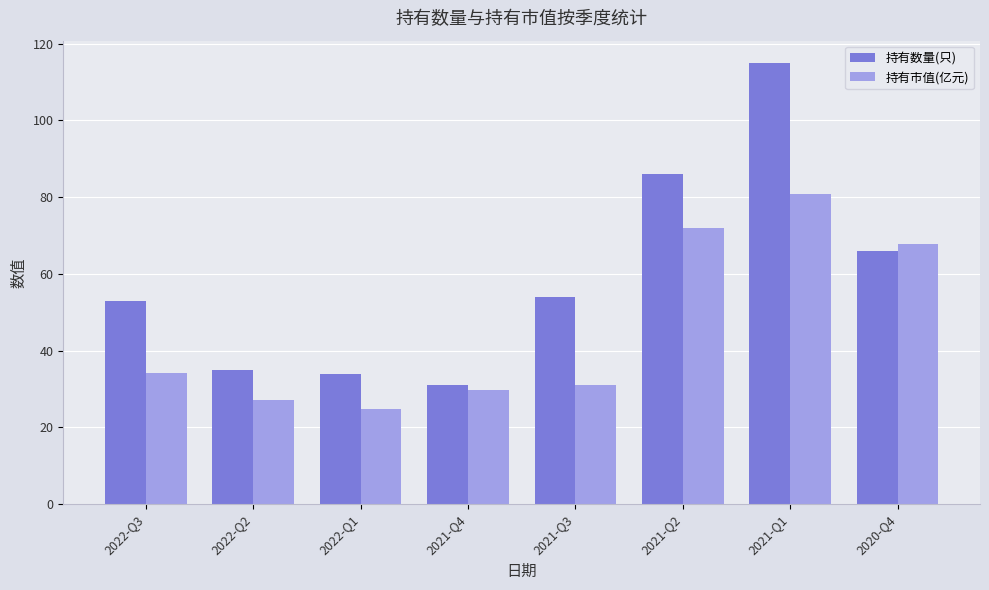

Reading right to left, transcribe all the data shown in this chart.

持有数量(只): 2020-Q4=66.0	2021-Q1=115.0	2021-Q2=86.0	2021-Q3=54.0	2021-Q4=31.0	2022-Q1=34.0	2022-Q2=35.0	2022-Q3=53.0
持有市值(亿元): 2020-Q4=67.8	2021-Q1=80.8	2021-Q2=72.0	2021-Q3=30.9	2021-Q4=29.6	2022-Q1=24.8	2022-Q2=27.2	2022-Q3=34.2